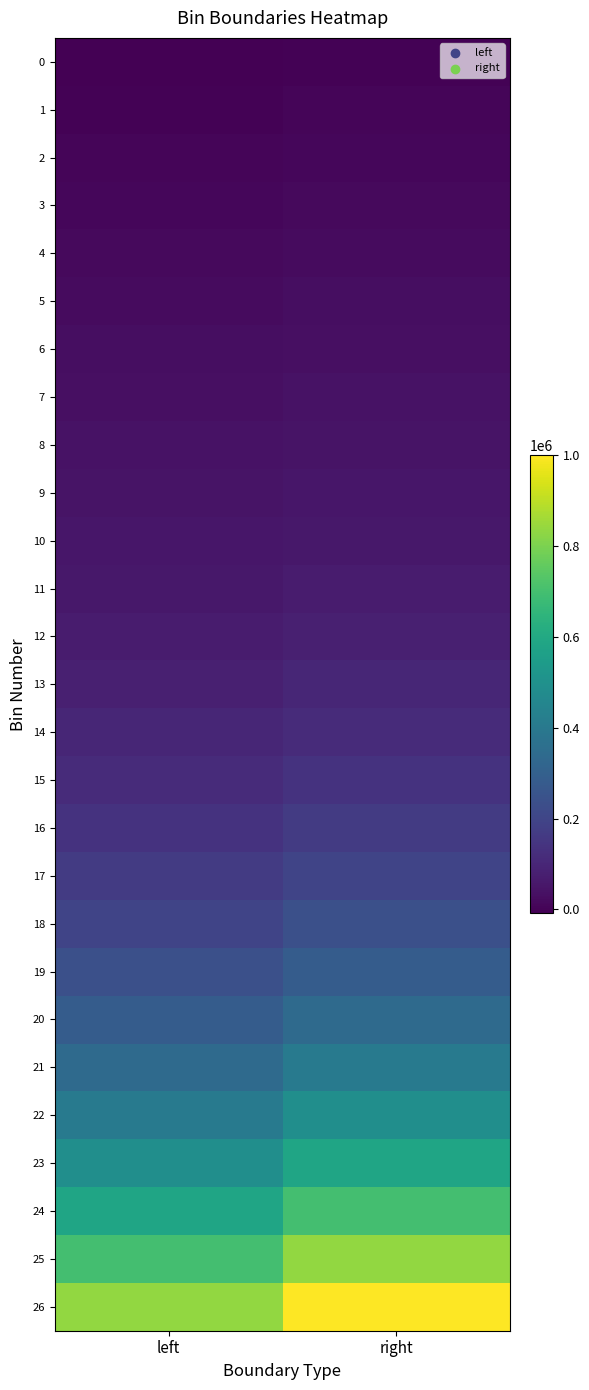

Reading left to right, list all the values displayed in this chart.

0: left=-9000	right=-3000
1: left=-3000	right=3000
2: left=3000	right=9000
3: left=9000	right=15000
4: left=15000	right=21000
5: left=21000	right=27000
6: left=27000	right=33000
7: left=33000	right=39000
8: left=39000	right=45000
9: left=45000	right=51000
10: left=51000	right=57000
11: left=57000	right=68176
12: left=68176	right=81544
13: left=81544	right=97532
14: left=97532	right=116656
15: left=116656	right=139529
16: left=139529	right=166887
17: left=166887	right=199609
18: left=199609	right=238747
19: left=238747	right=285559
20: left=285559	right=341549
21: left=341549	right=408518
22: left=408518	right=488617
23: left=488617	right=584422
24: left=584422	right=699012
25: left=699012	right=836069
26: left=836069	right=1000000